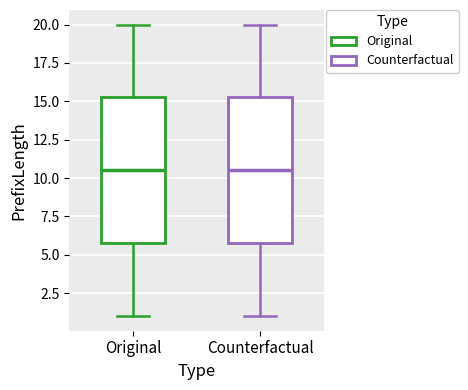

Reading left to right, transcribe this box plot: for each box, give where its median line is, the range the box spans, and where its two whiskers end, as read against the y-axis. The values are not printed on the chart, so give them approximately, as read against the axis.

Original: median 10.5, box 6.0 to 15.5, whiskers 1.0 to 20.0
Counterfactual: median 10.5, box 6.0 to 15.5, whiskers 1.0 to 20.0